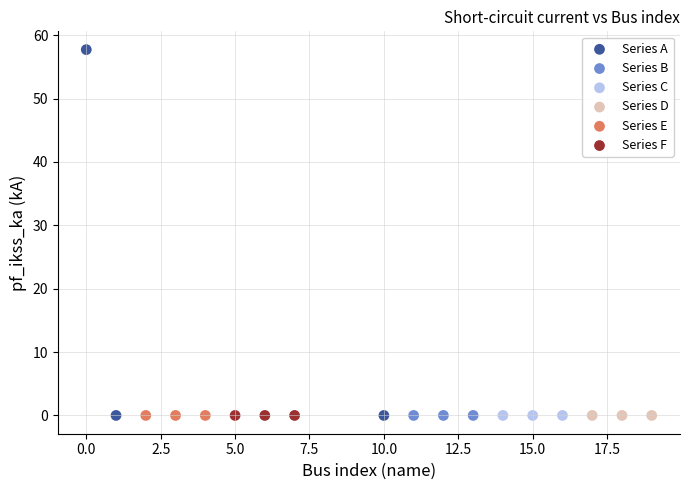

Which series contains the highest Y value?

Series A